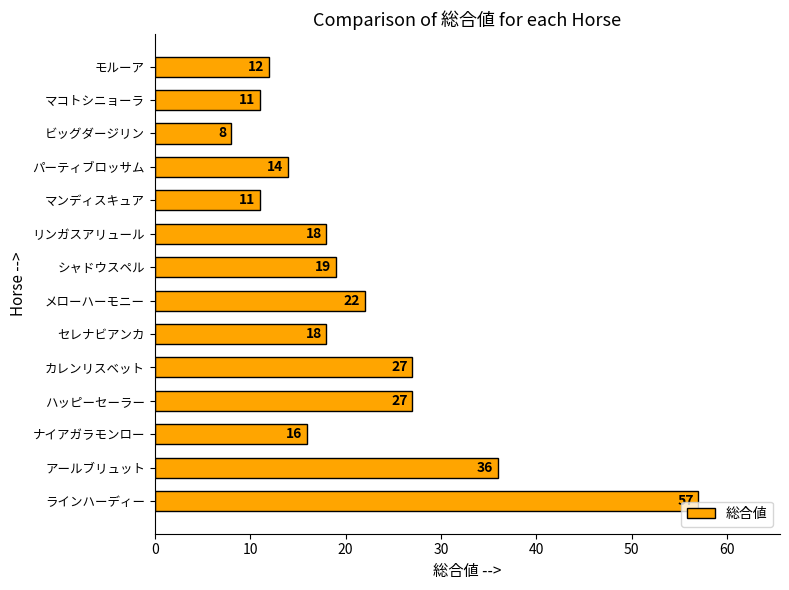

What is the difference between the maximum and minimum values?

49